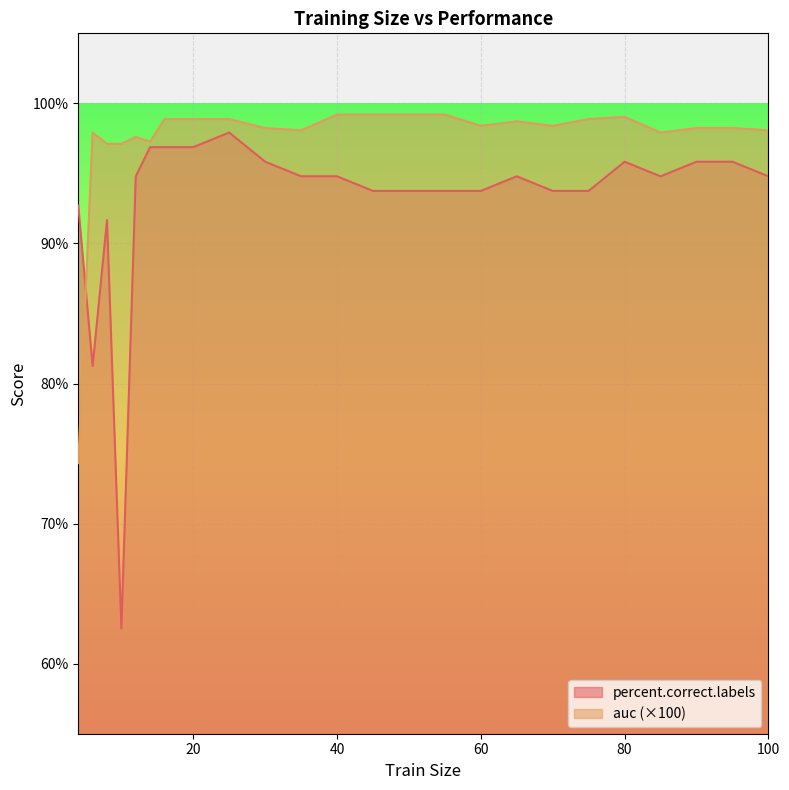

What is the value of the auc point at the 15th from the left?

99.2